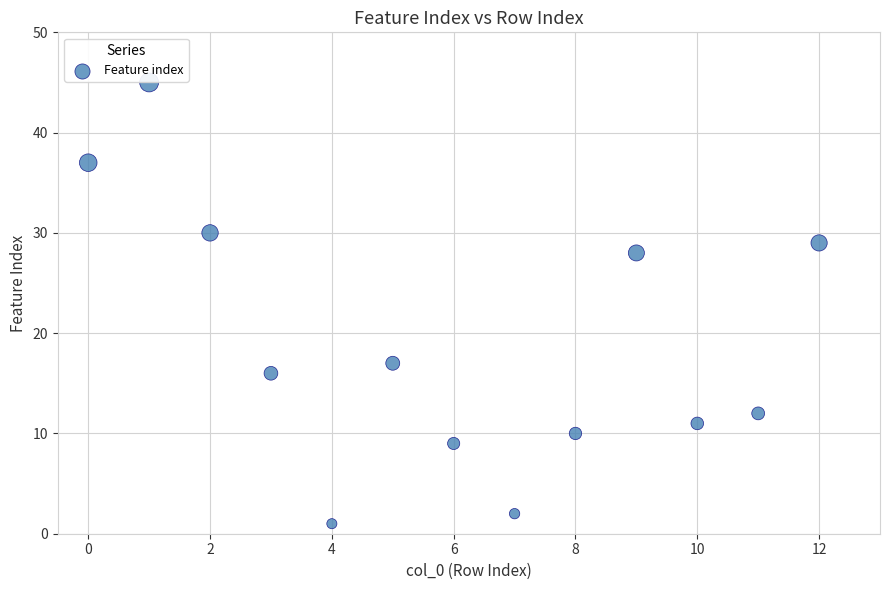

What Y value in the scatter plot is closest to 23?

28